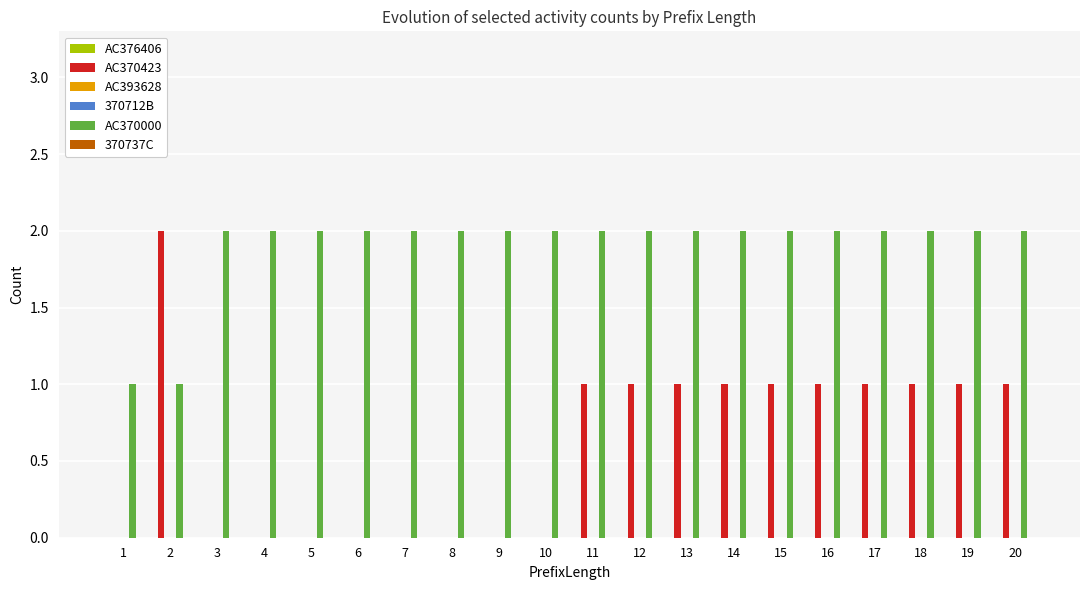

The value of AC370423 at 14 is 2. True or false?

False